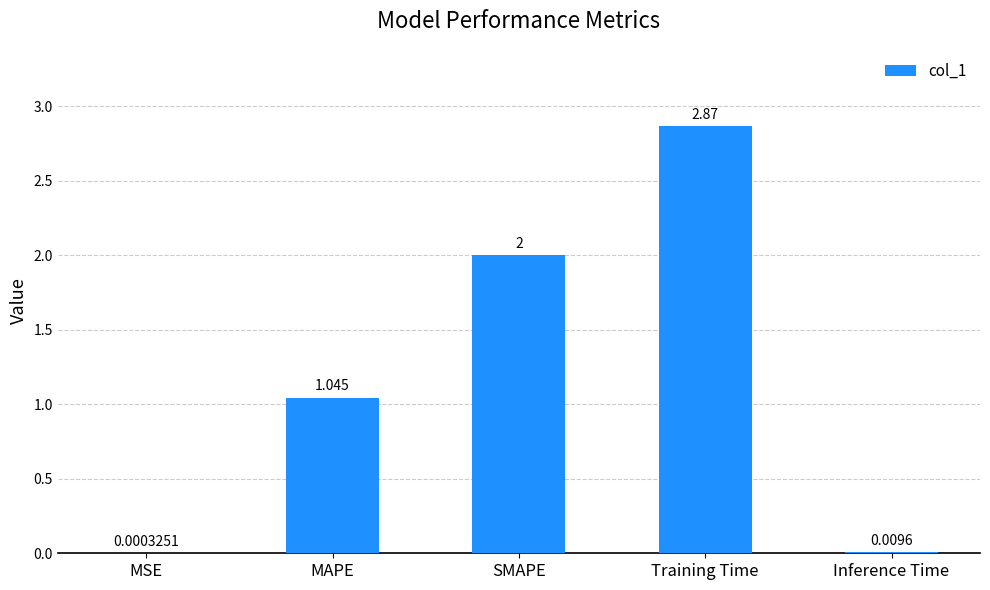

Which has a higher value, Training Time or Inference Time?

Training Time